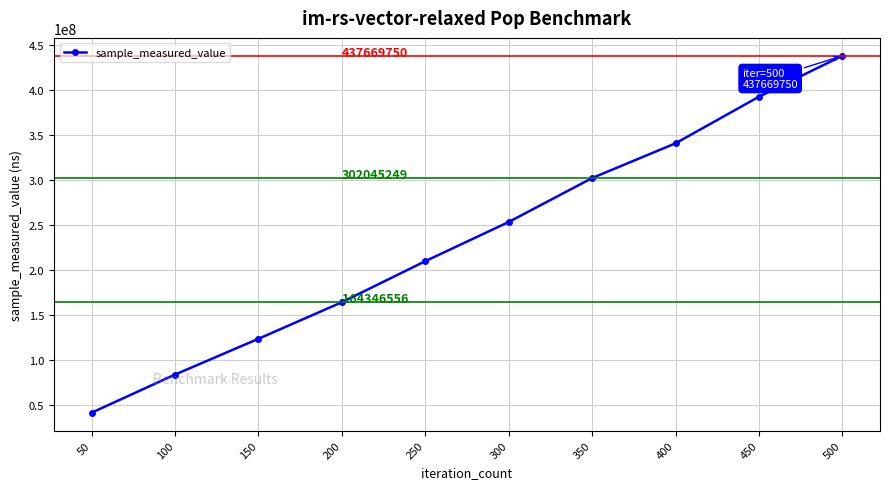

Reading left to right, transcribe all the data shown in this chart.

50=41792802	100=84092895	150=123787311	200=164346556	250=209853983	300=253316937	350=302045249	400=340579913	450=392272264	500=437669750